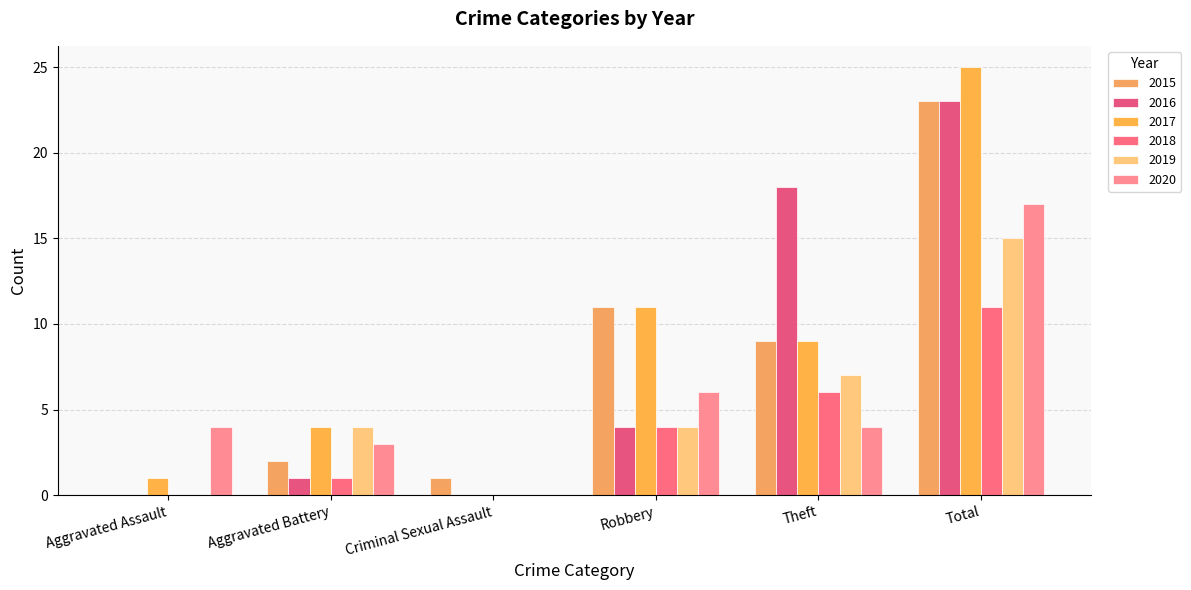

True or false: 2018 has a value of 2 at Aggravated Battery.

False